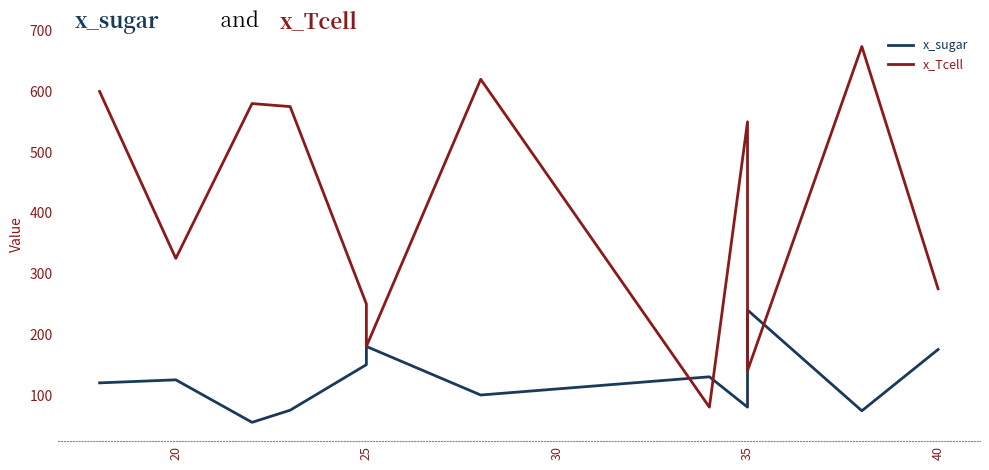

What are all the series names shown in the legend?

x_sugar, x_Tcell